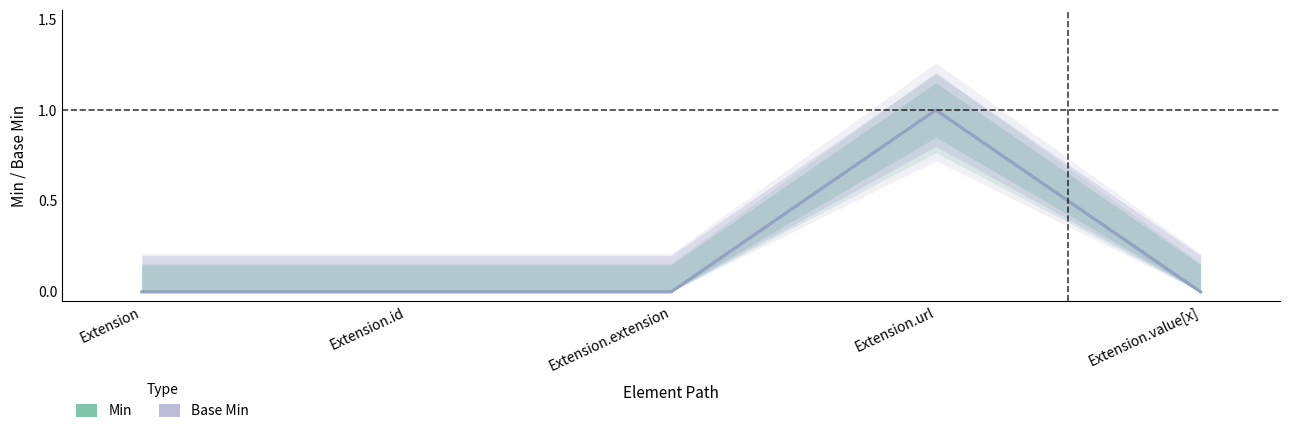

How many lines are shown in the chart?

2